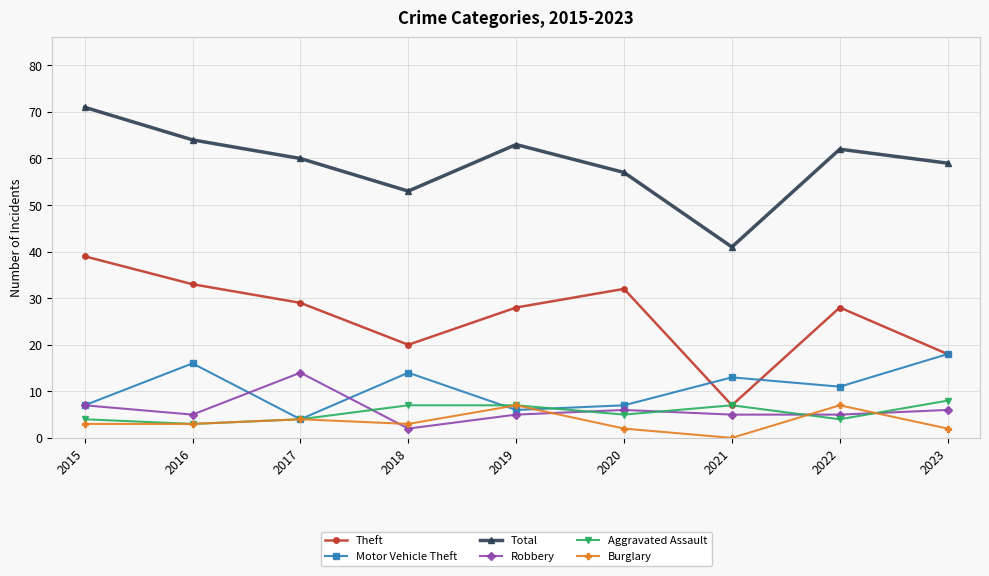

Is it true that Theft equals 7 at 2021?

True